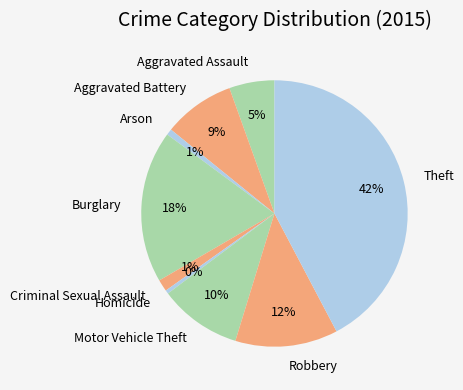

Does any single category account for the majority?

No